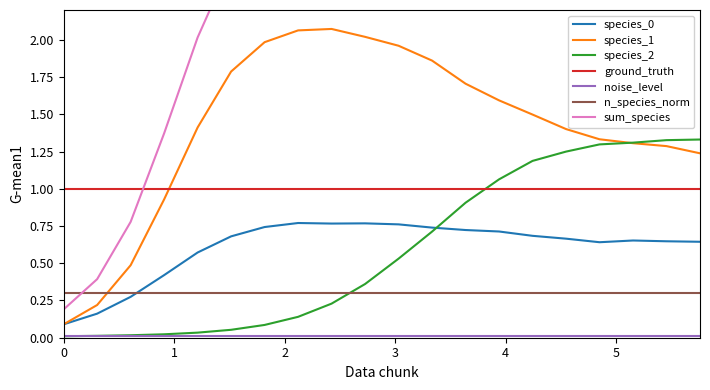

The species_1 series shows 2.0 at 1.8181818181818183. True or false?

True